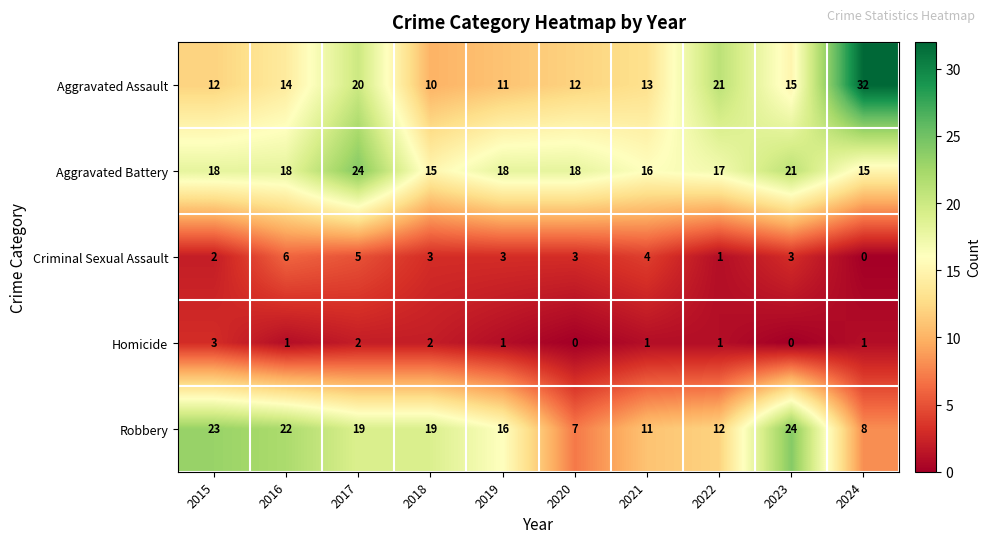

Count the Criminal Sexual Assault values in the range 2 to 4.

6